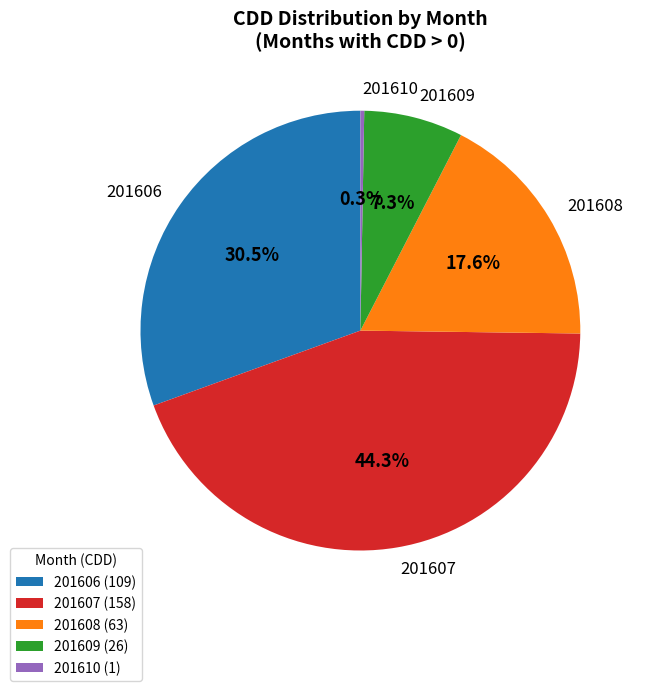

Is the sum of 201609 and 201606 greater than half?

No